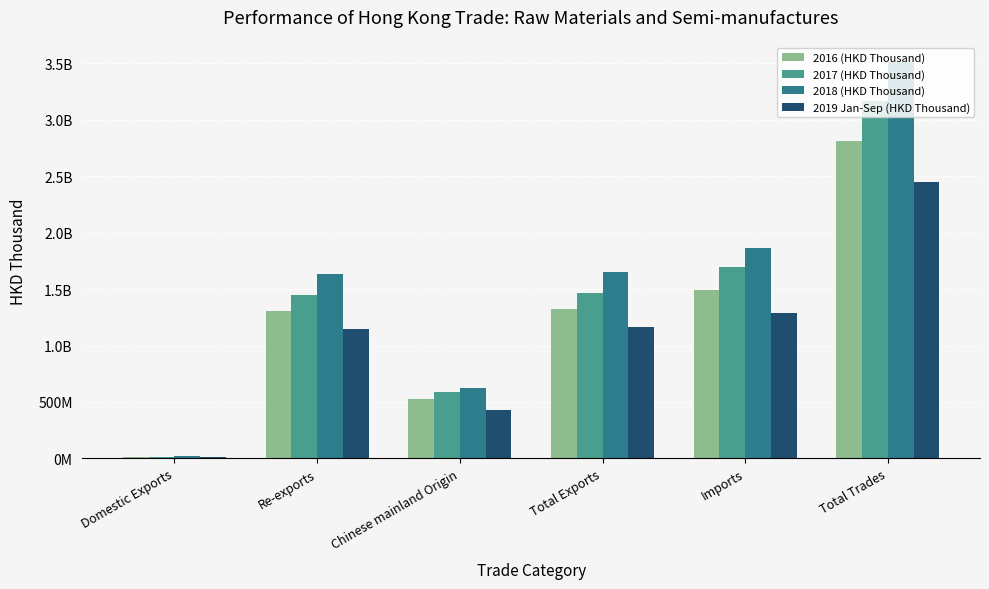

At how many categories does at least one series exceed 1337648195?

4